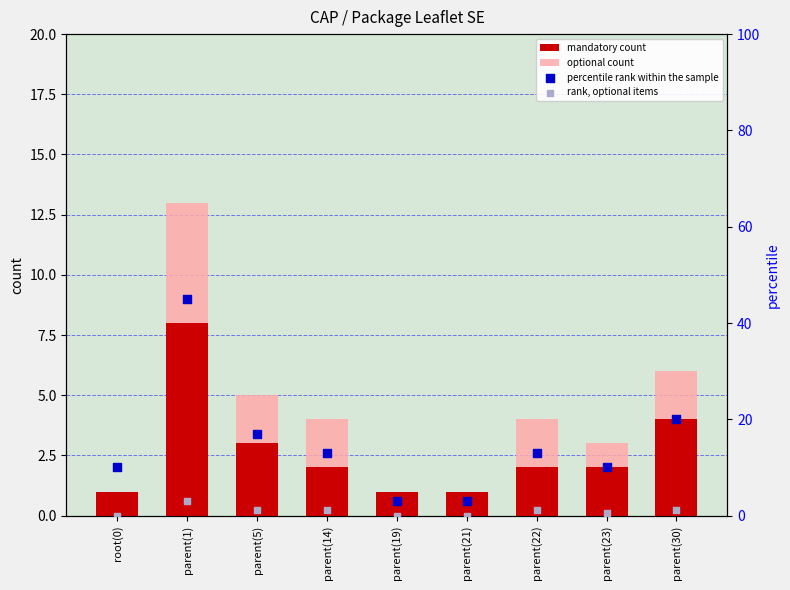

Which series reaches the minimum Y coordinate?

optional count